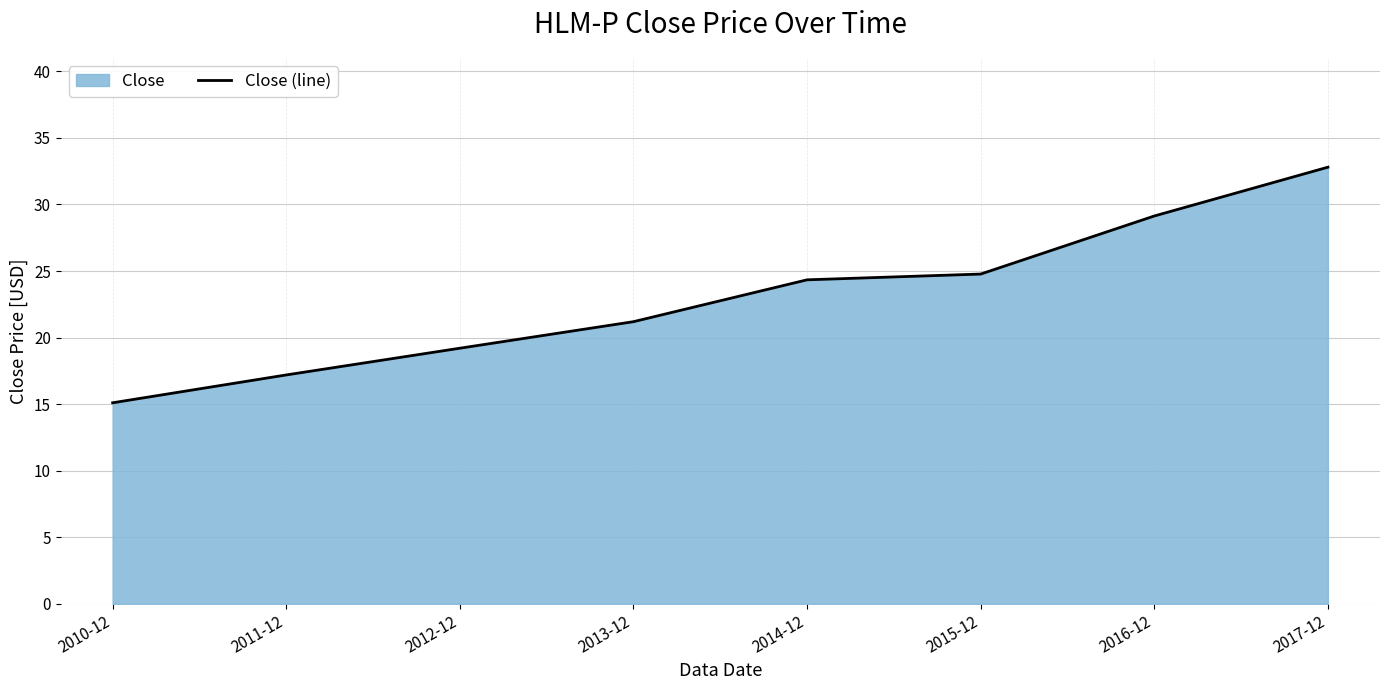

Reading left to right, extract all data points from this chart.

15.1	17.2	19.2	21.2	24.3	24.8	29.1	32.8